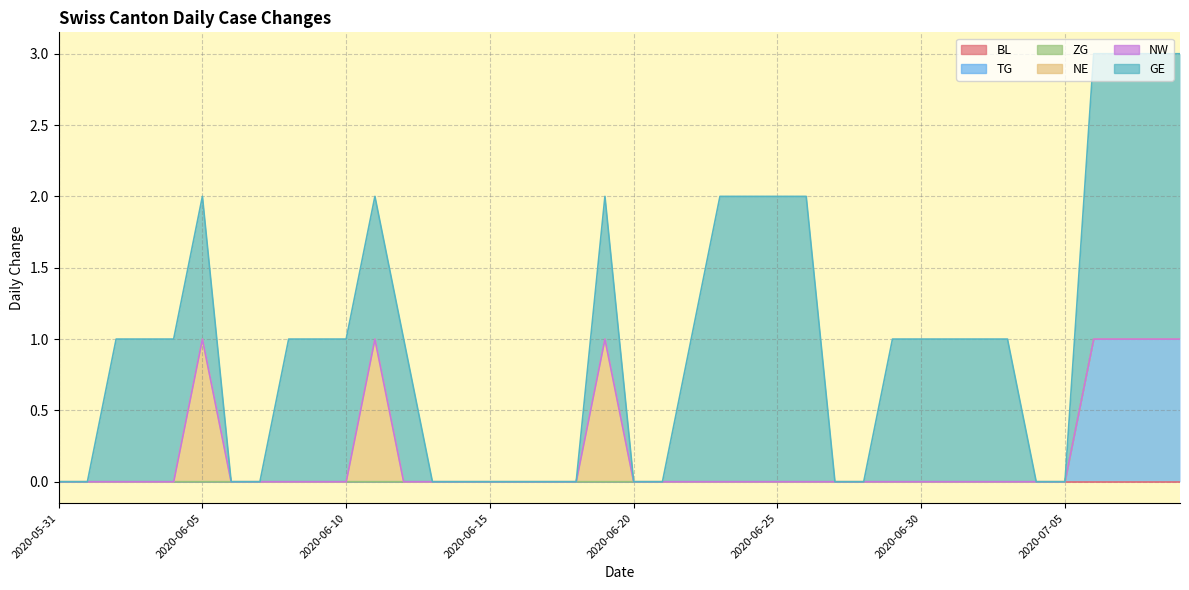

What is the difference between the maximum and minimum values in the TG series?

1